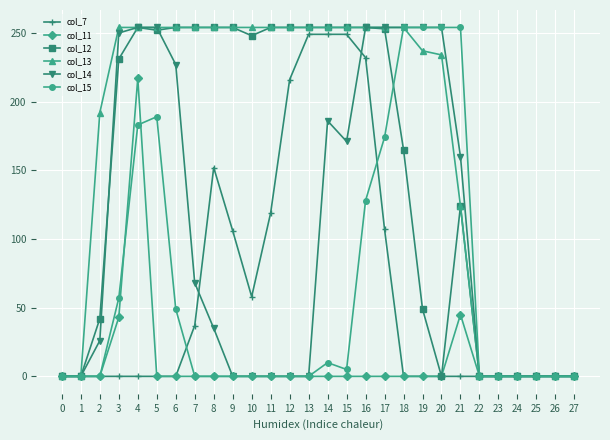

Between 21 and 22, which series saw the biggest shift?

col_15